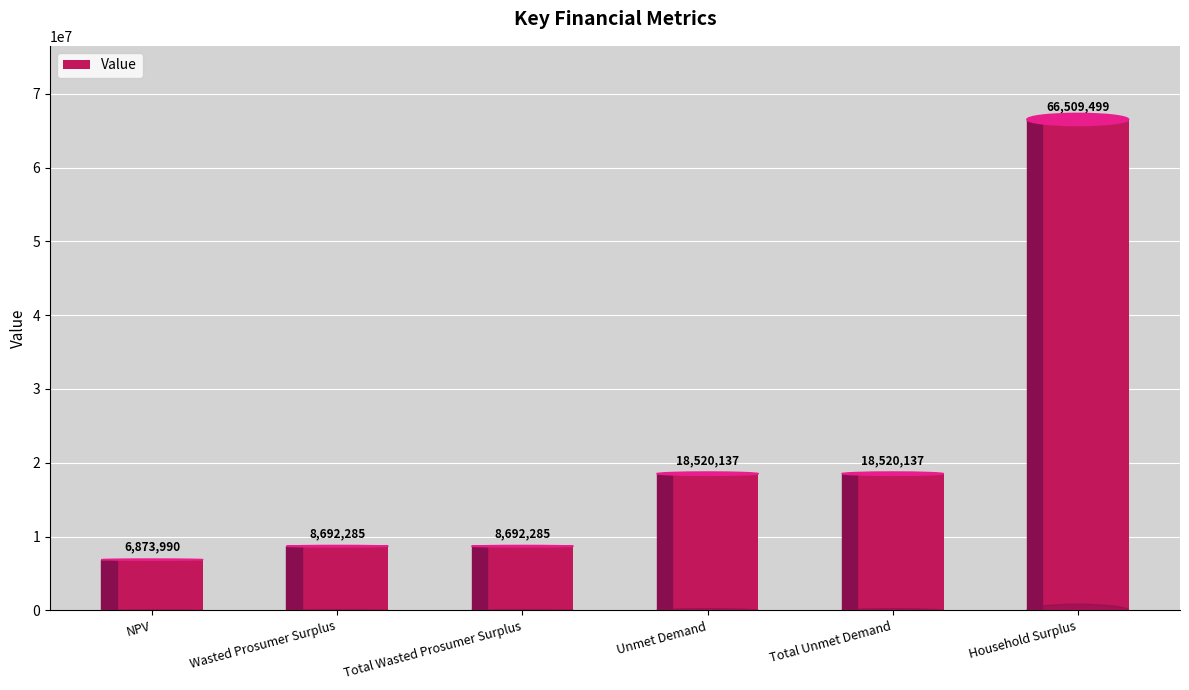

What is the label of the 2nd bar from the left?

Wasted Prosumer Surplus